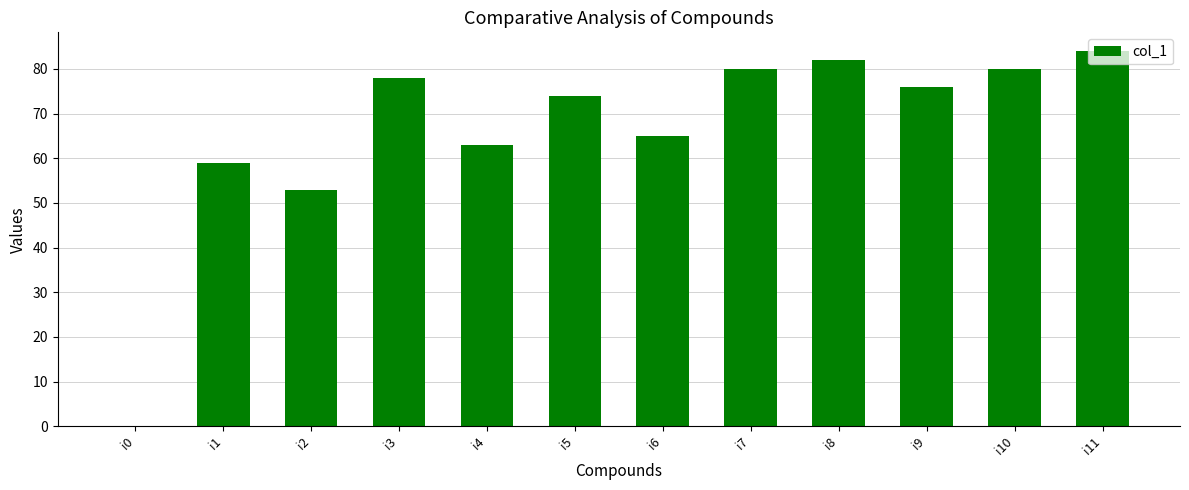

What is the maximum value shown in the chart?

84